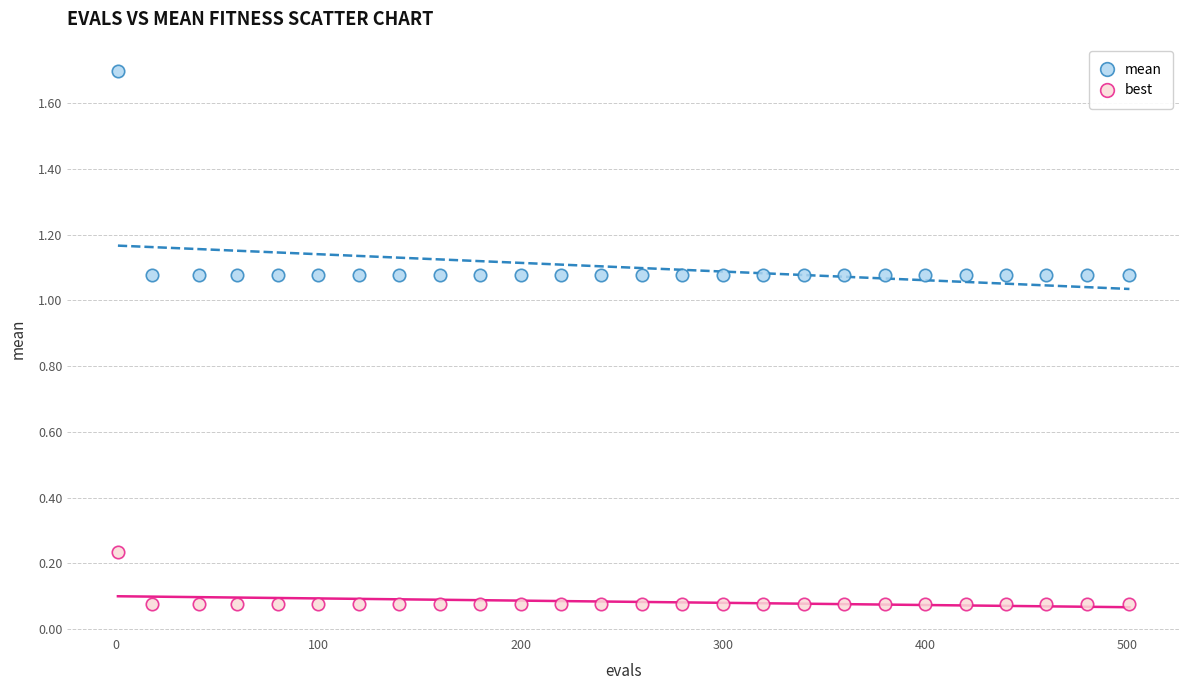

What are all the series names shown in the legend?

mean, best